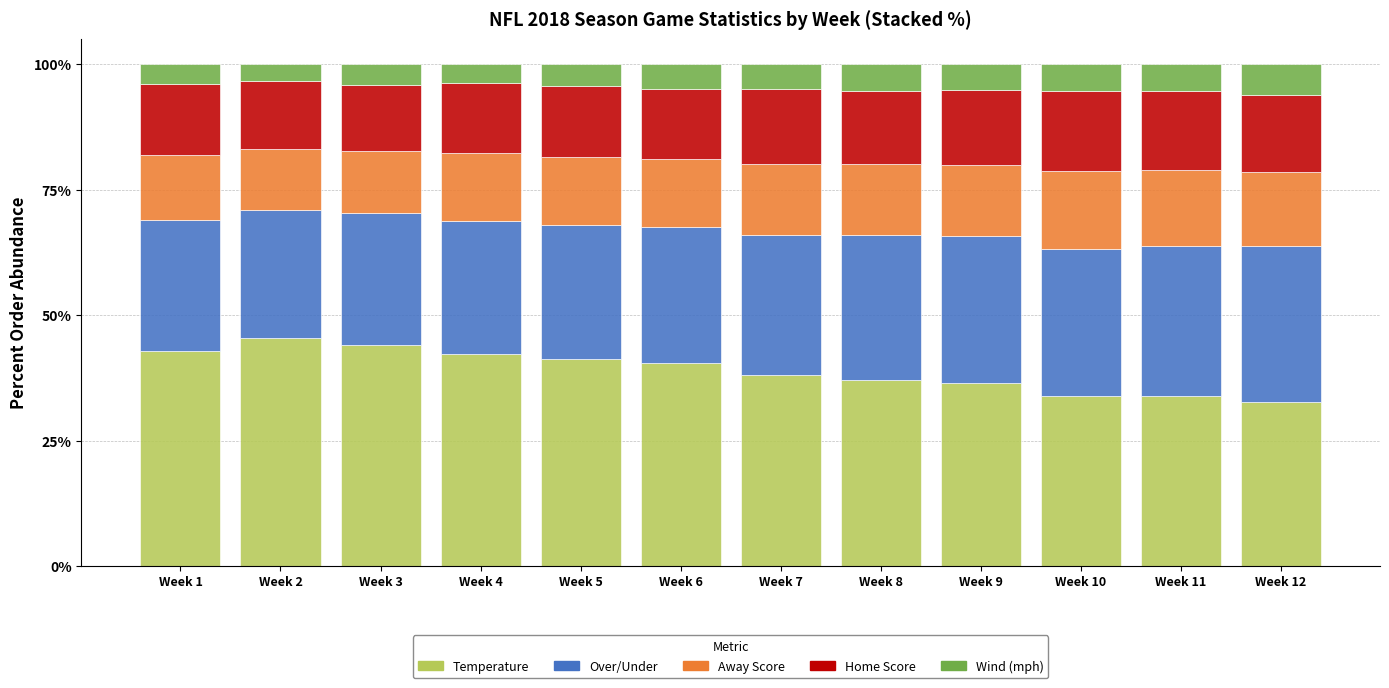

What is the sum of the Temperature values at Week 4 and Week 1?

85.1